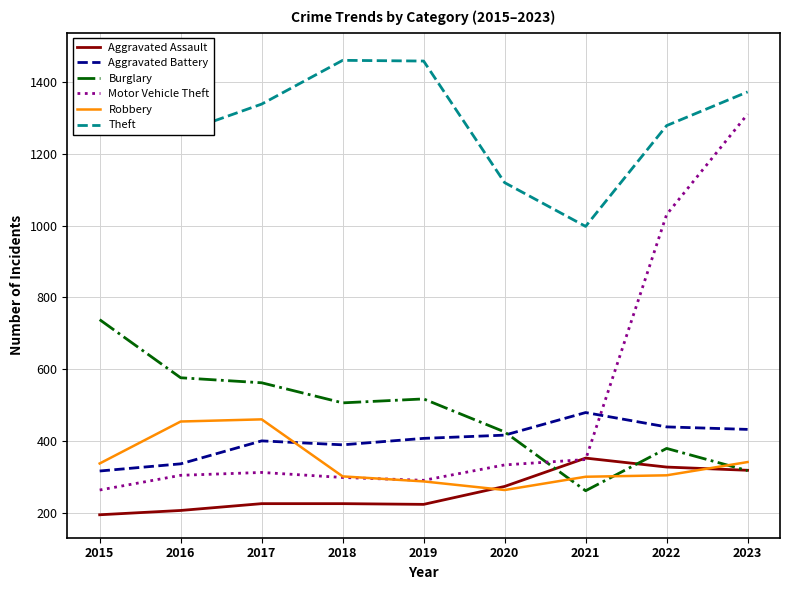

List the series in order of their peak value, lowest first.

Aggravated Assault, Robbery, Aggravated Battery, Burglary, Motor Vehicle Theft, Theft